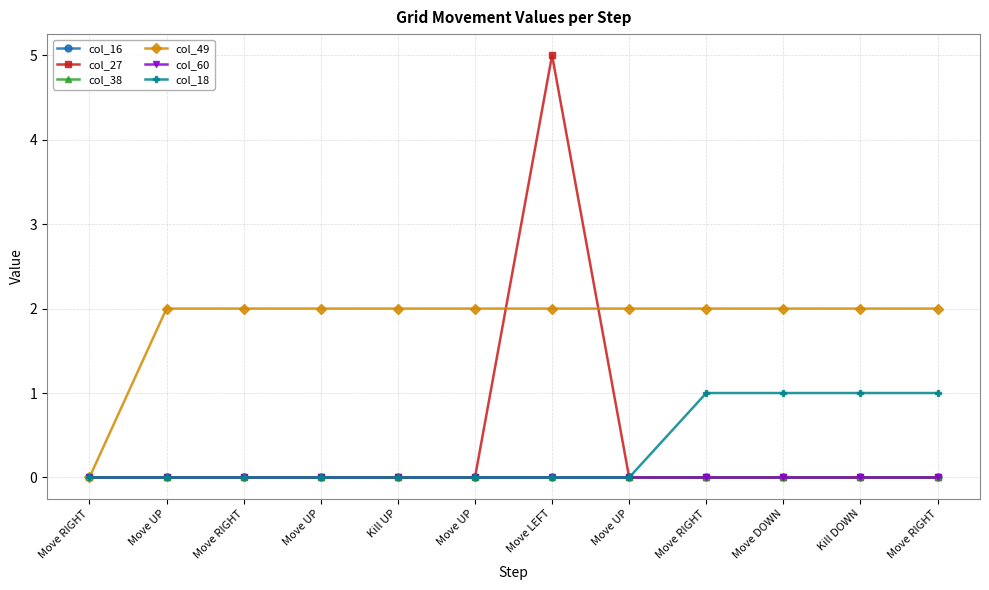

How many lines are shown in the chart?

6